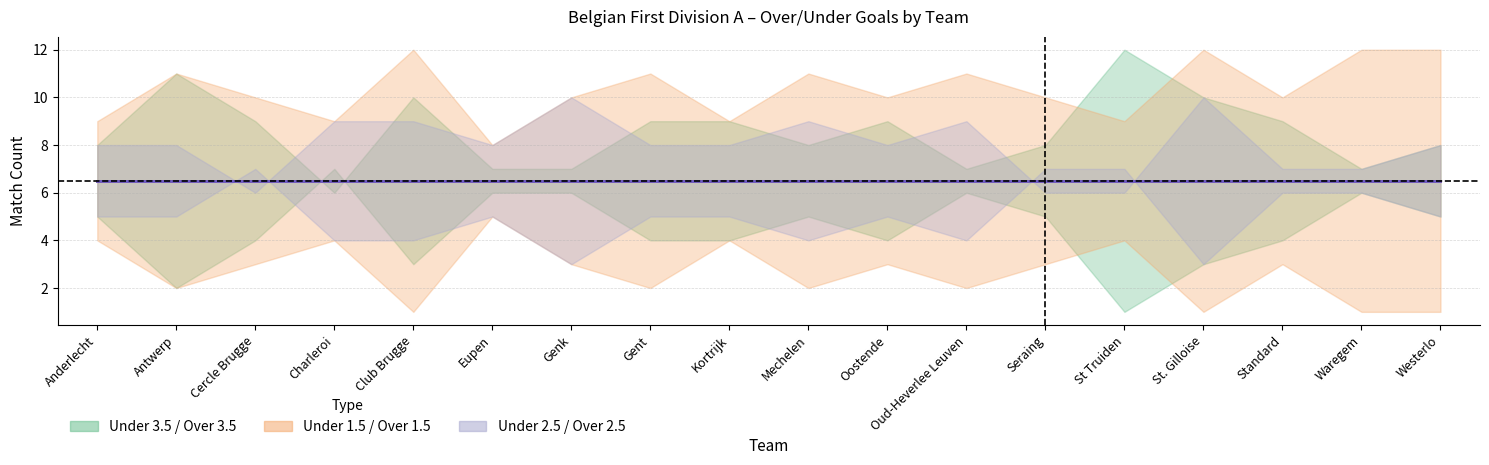

What is the greatest value displayed?

12